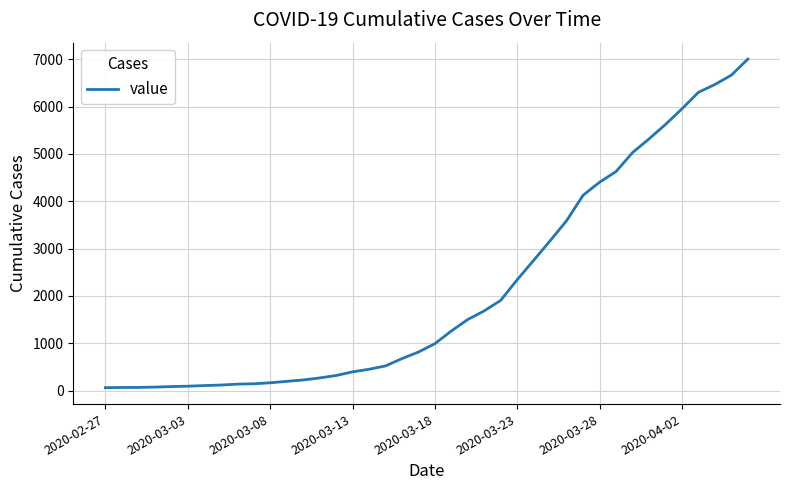

What is the greatest value displayed?

7003